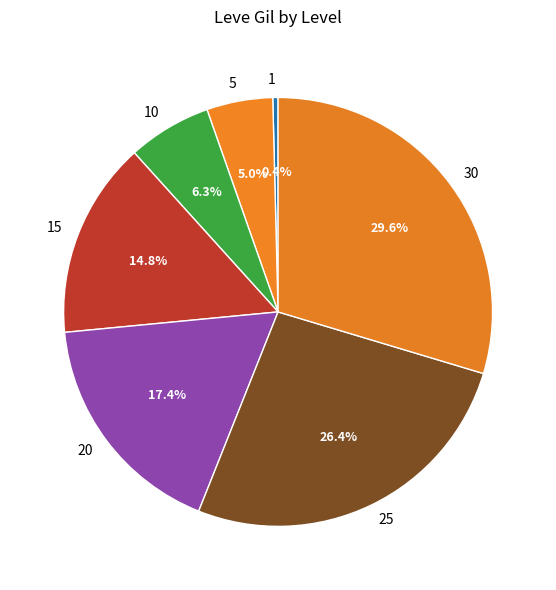

Which has a higher value, 15 or 5?

15